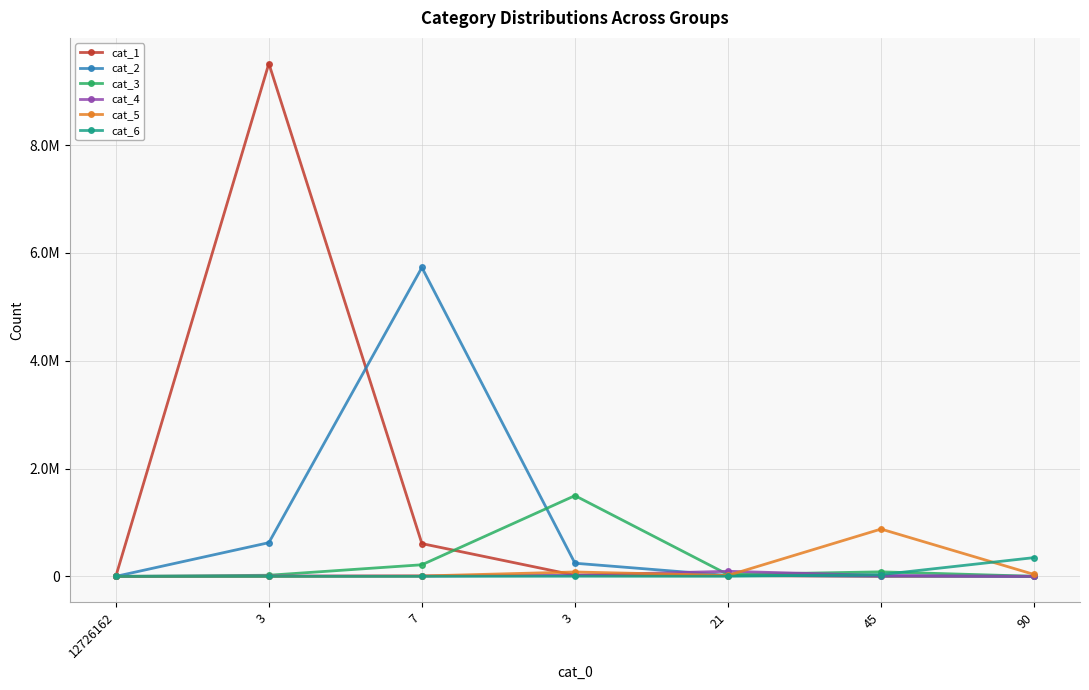

How many times do cat_2 and cat_4 cross each other?

1